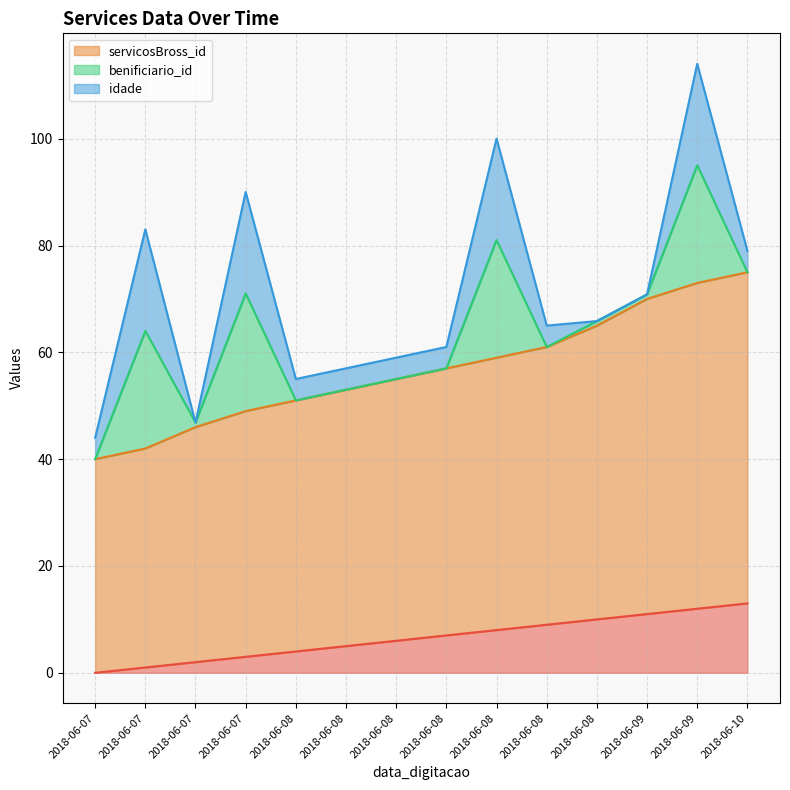

What is the difference between the highest and lowest values at 2018-06-09?

59